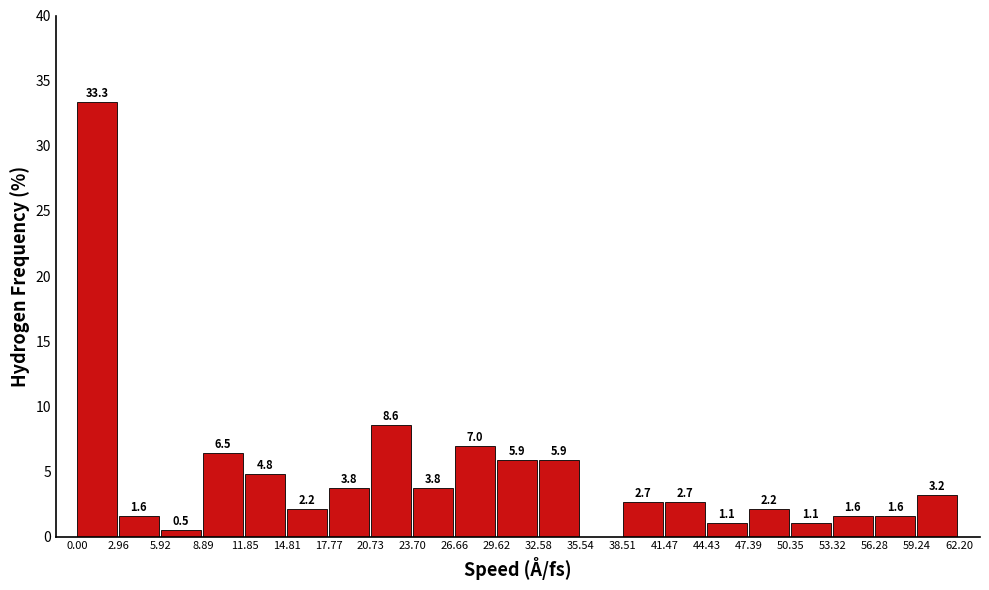

Which range on the x-axis has the tallest bar?

0.00 to 2.96